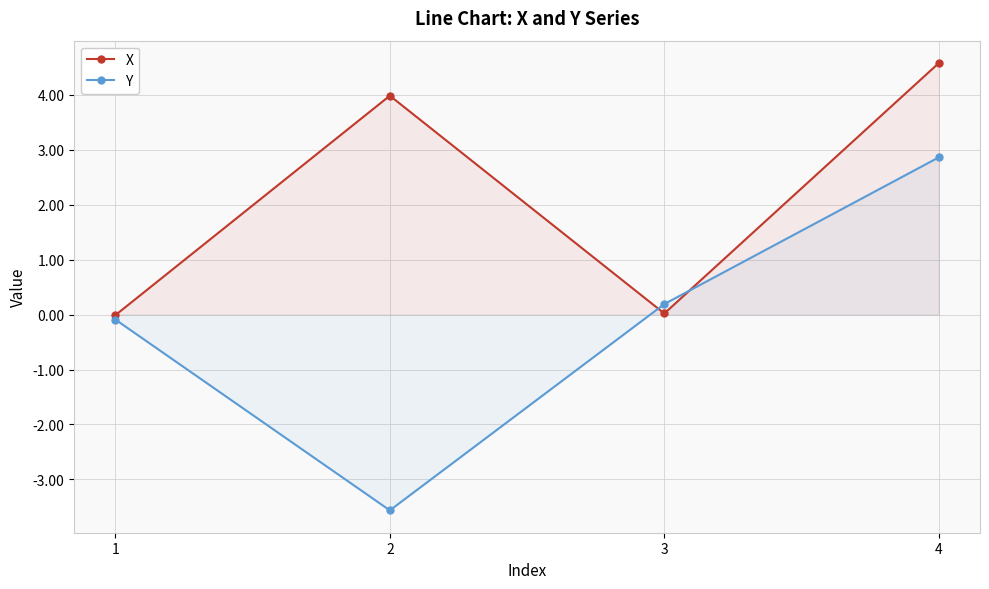

What are all the series names shown in the legend?

X, Y